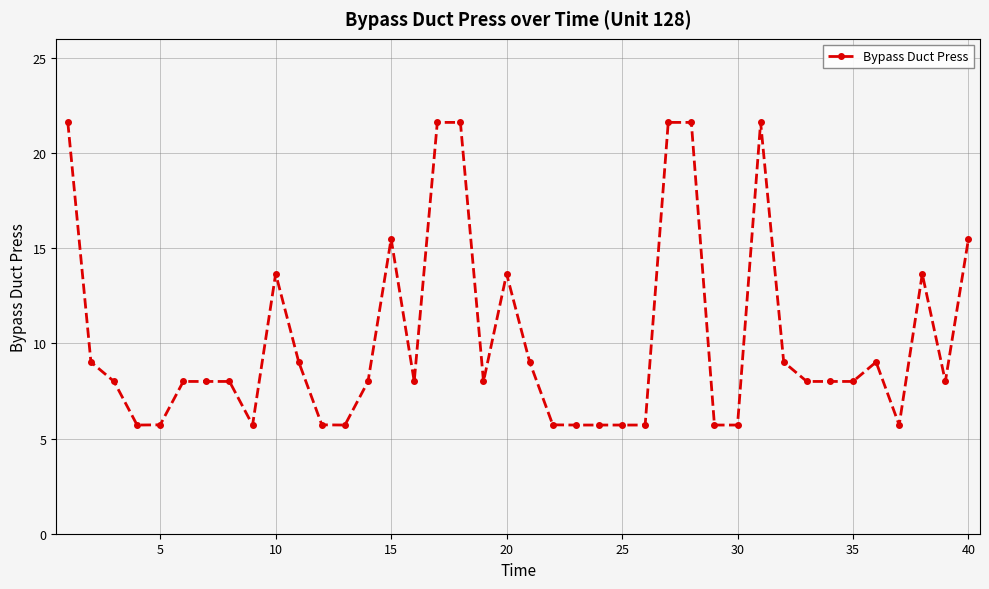

What is the value of the 29th point from the left?

5.7